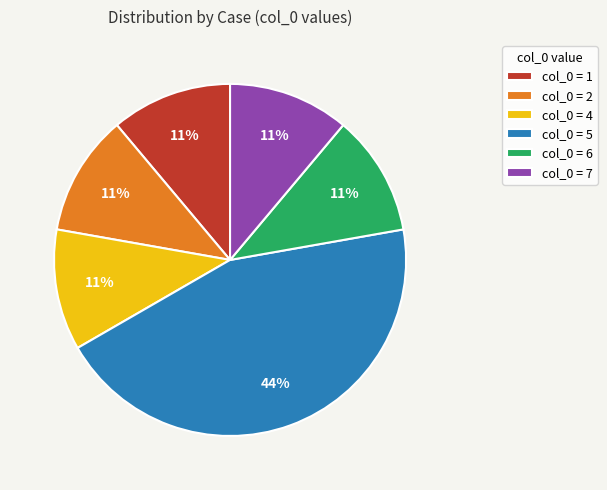

True or false: col_0 = 6 accounts for 1% of the total.

False